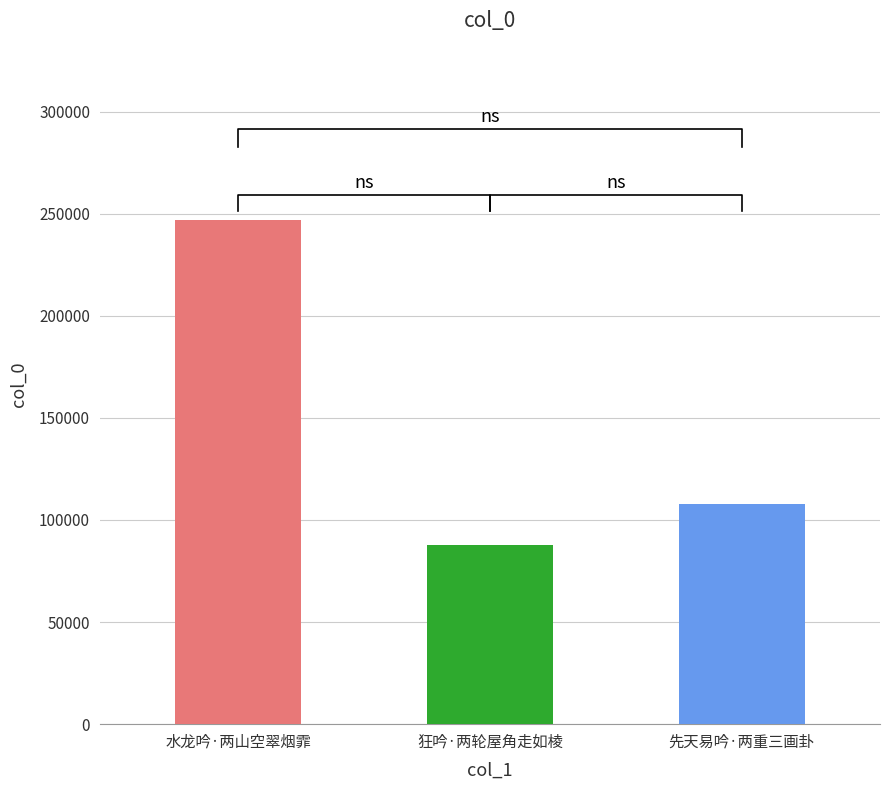

Where does the data first go above 108044?

水龙吟·两山空翠烟霏